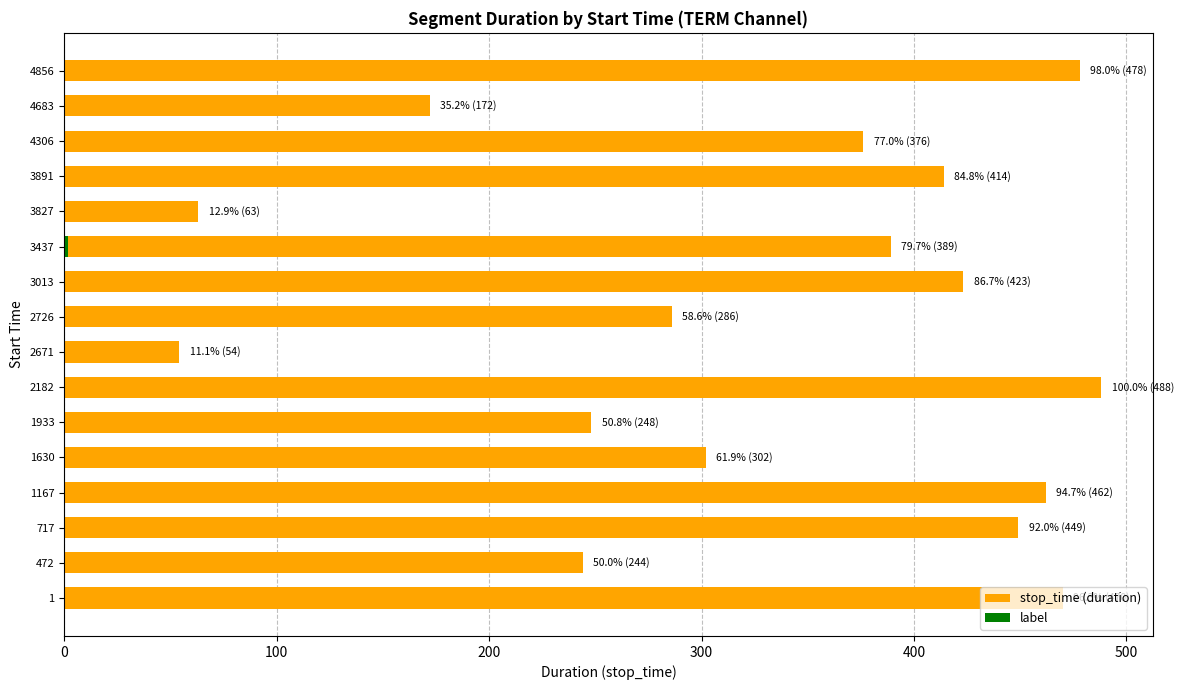

Reading left to right, what are all the values shown in this chart?

stop_time (duration): 470	244	449	462	302	248	488	54	286	423	389	63	414	376	172	478
label: 0	0	0	0	0	0	0	0	0	0	2	0	0	0	0	0